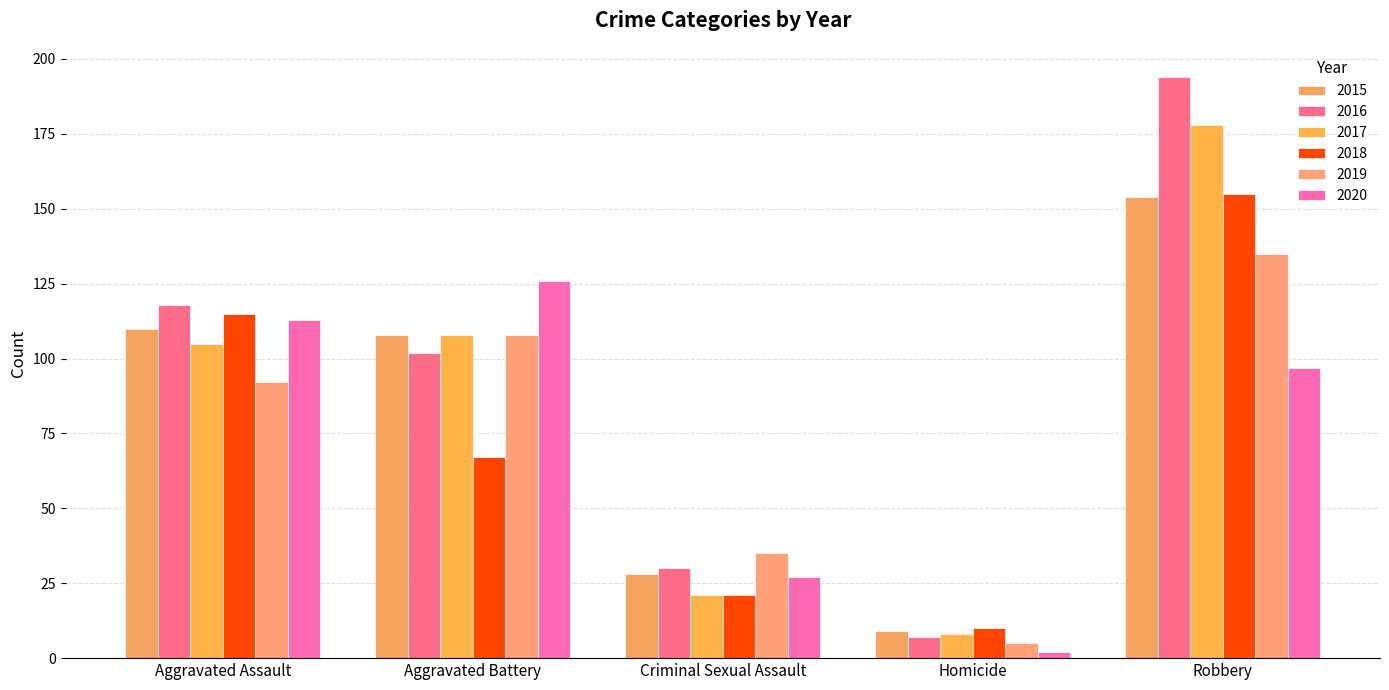

The value of 2018 at Aggravated Assault is 64. True or false?

False